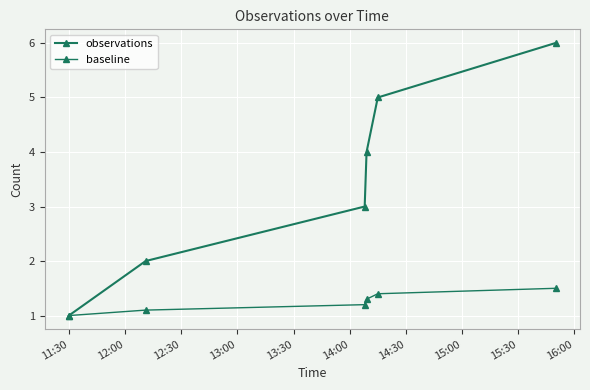

How many data points does each series have?

6